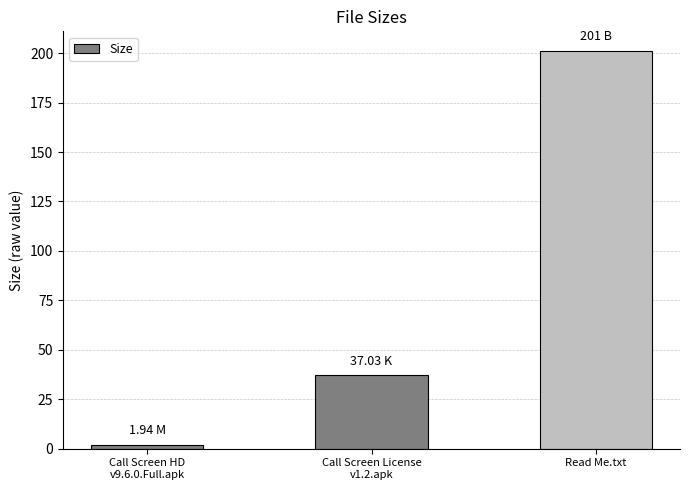

What is the label of the 1st bar from the right?

Read Me.txt